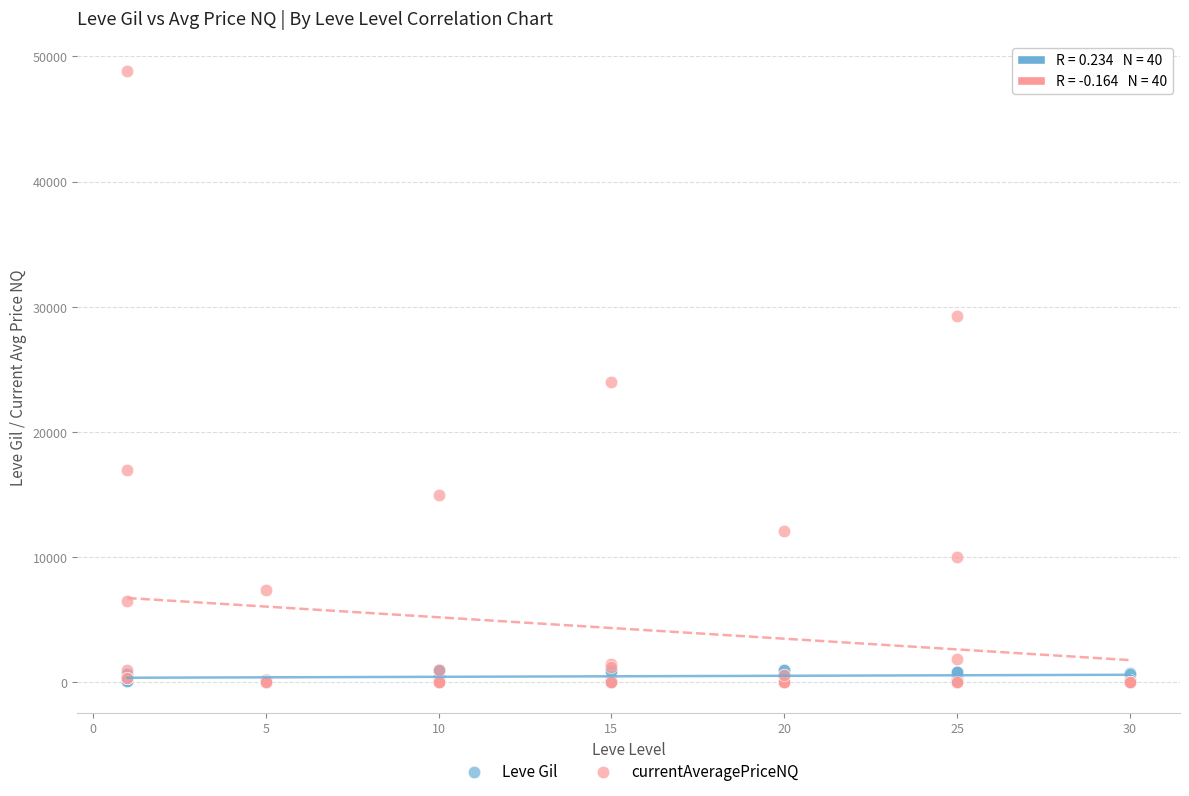

Which series has the largest Y range (max minus min)?

currentAveragePriceNQ